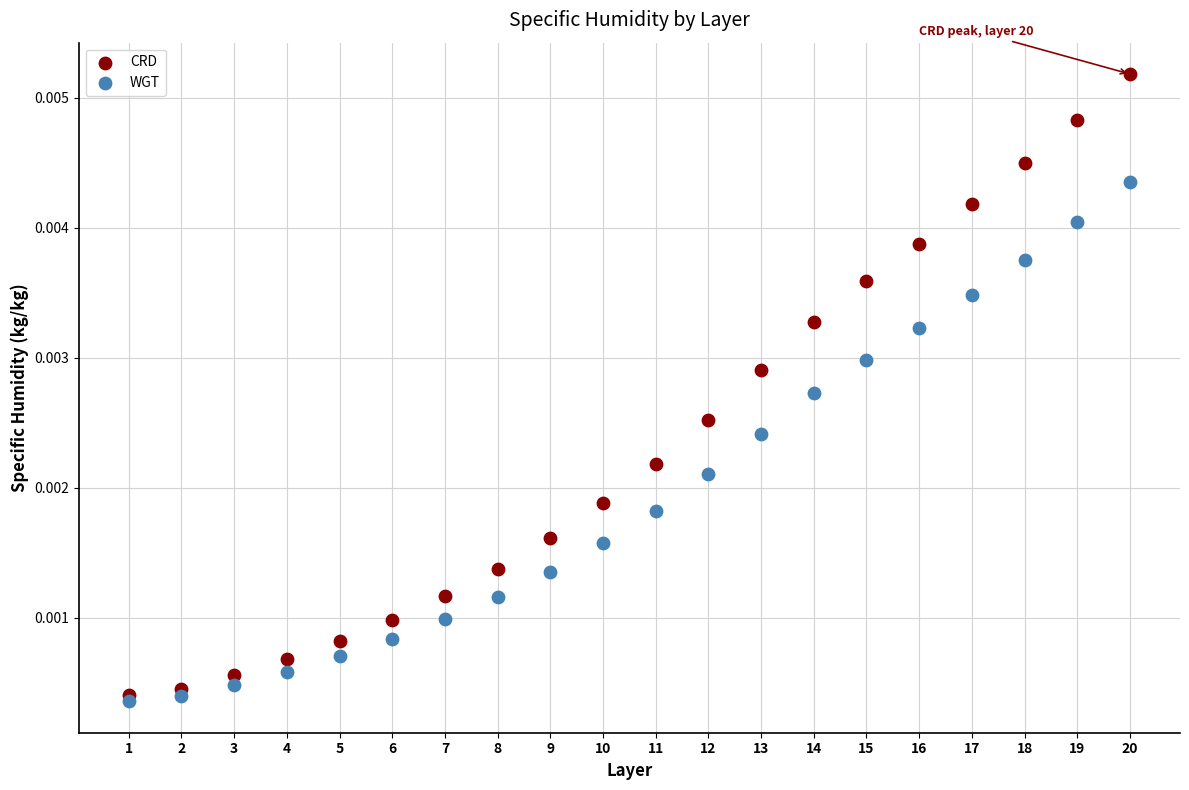

What are all the series names shown in the legend?

CRD, WGT